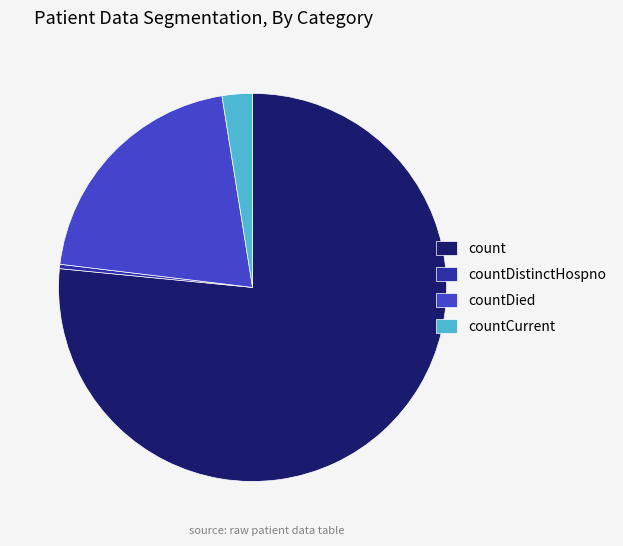

Rank the categories by value from highest to lowest.

count, countDied, countCurrent, countDistinctHospno